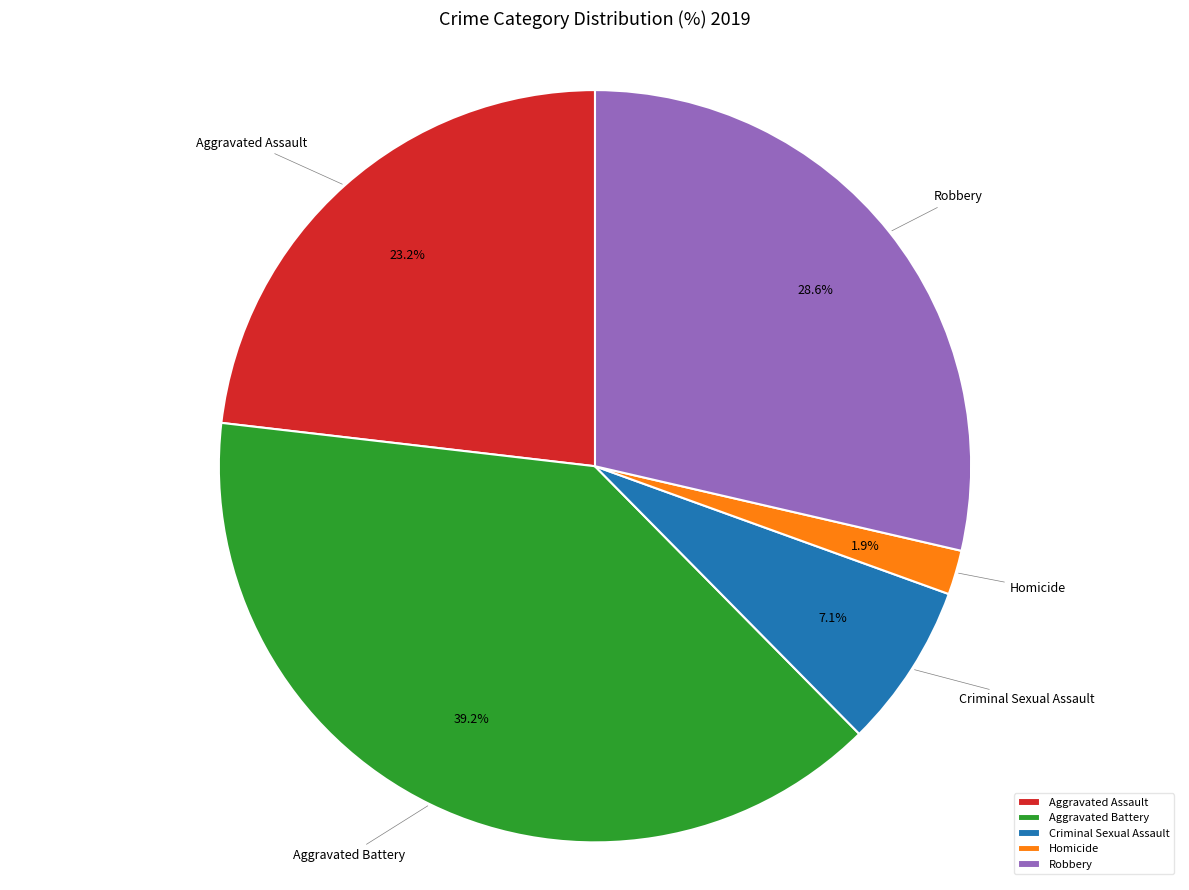

Which category has the biggest portion of the pie?

Aggravated Battery